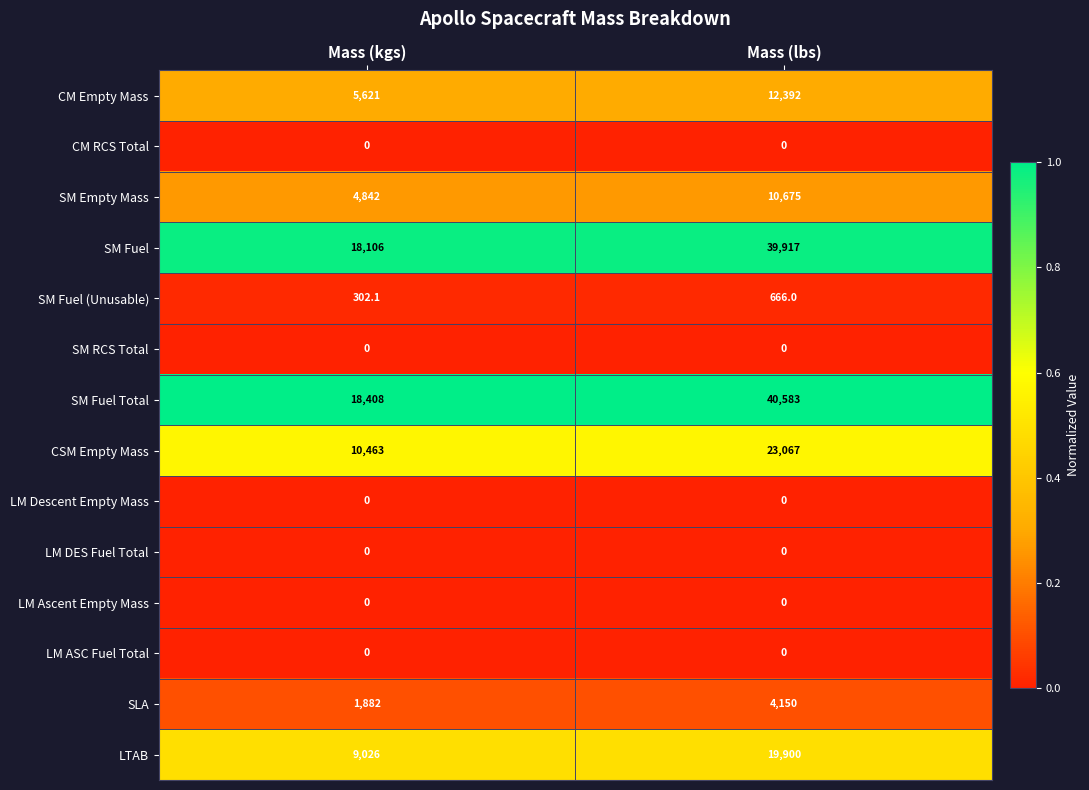

Which series has the largest total across all categories?

SM Fuel Total